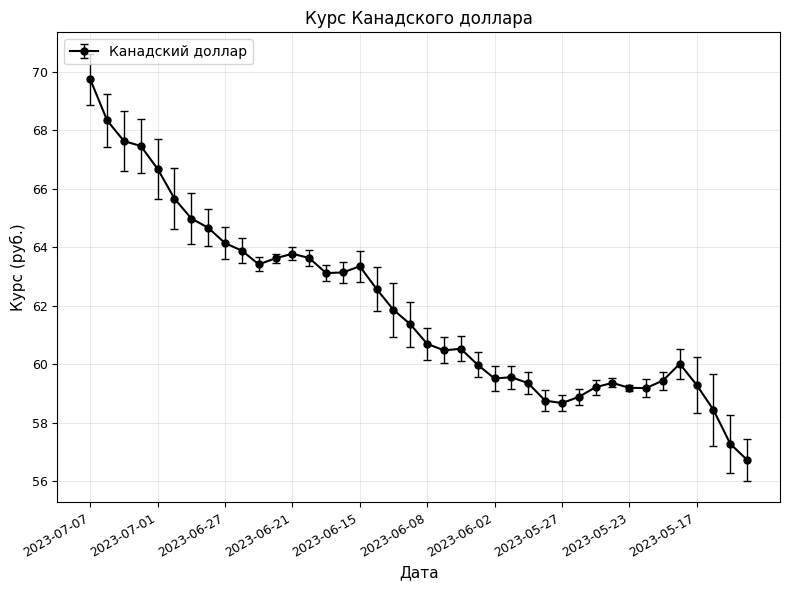

What is the value of the 13th point from the left?

63.8